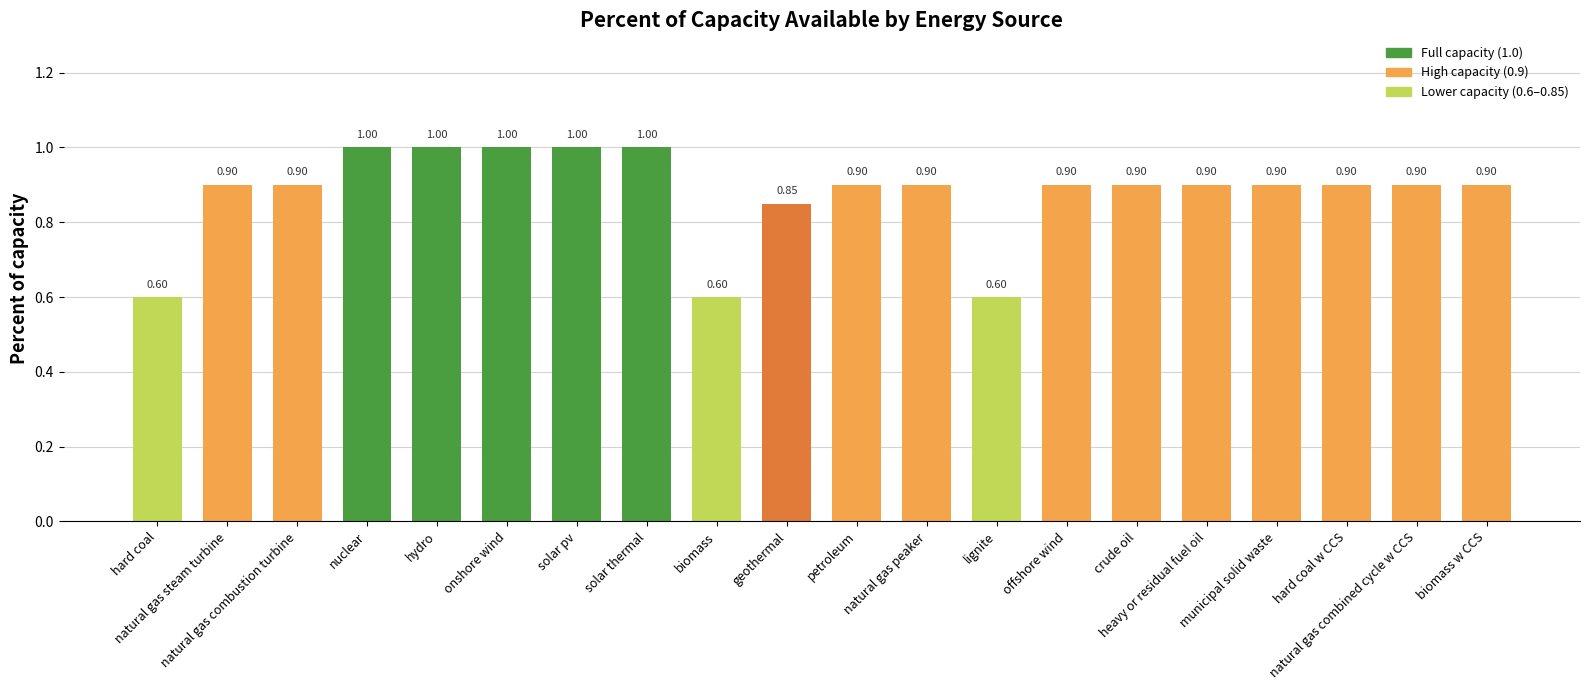

What is the difference between the maximum and minimum values?

0.4